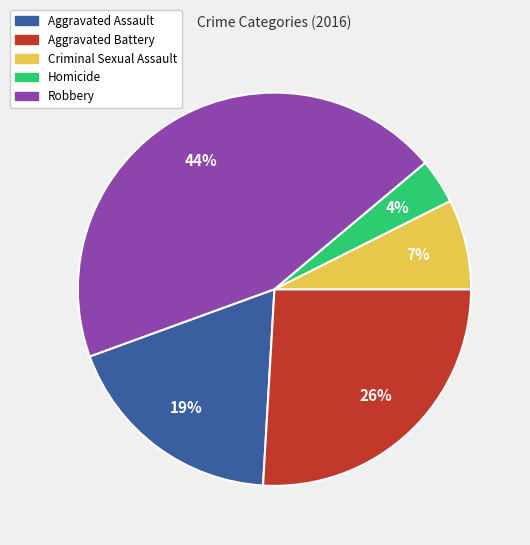

What is the ratio of the value at Criminal Sexual Assault to the value at Aggravated Assault?

0.4